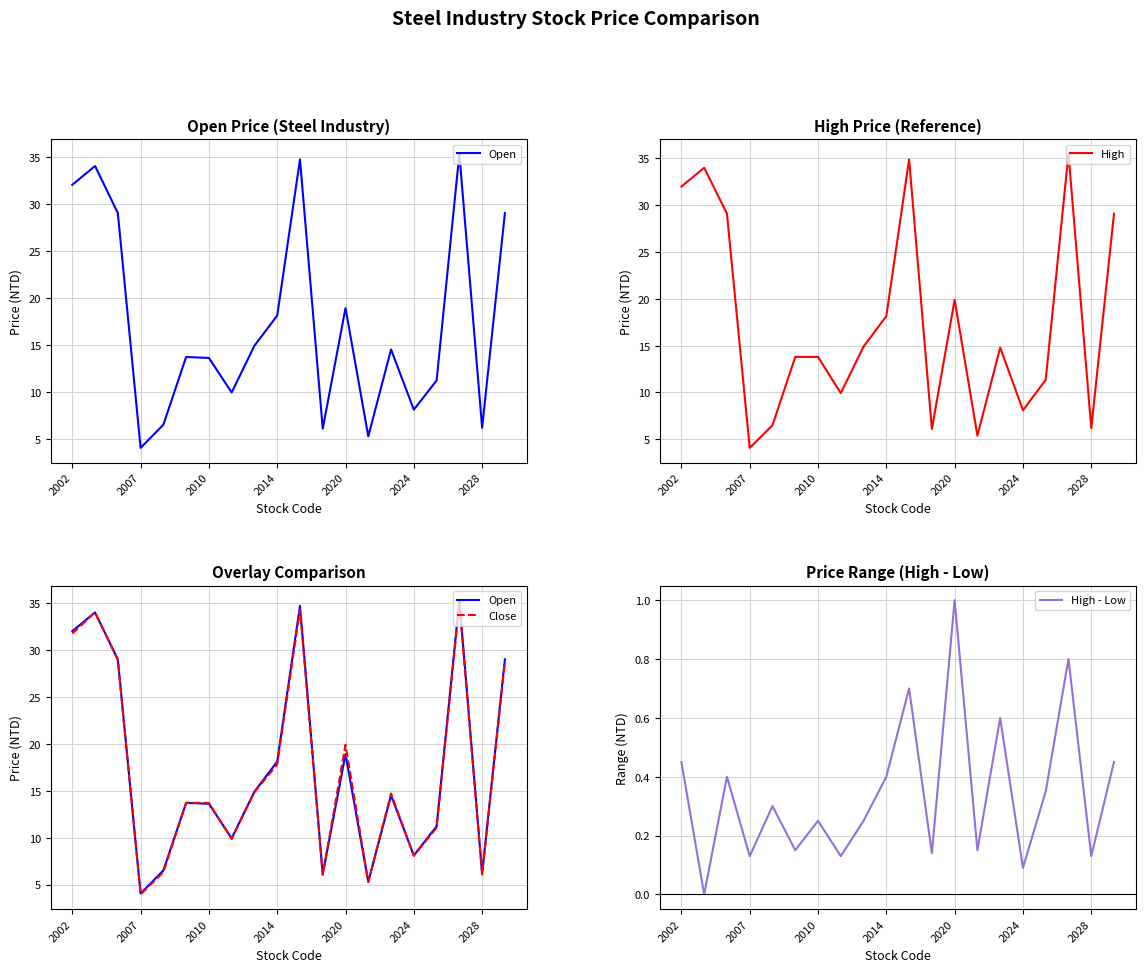

What is the lowest value of the High series?

4.1